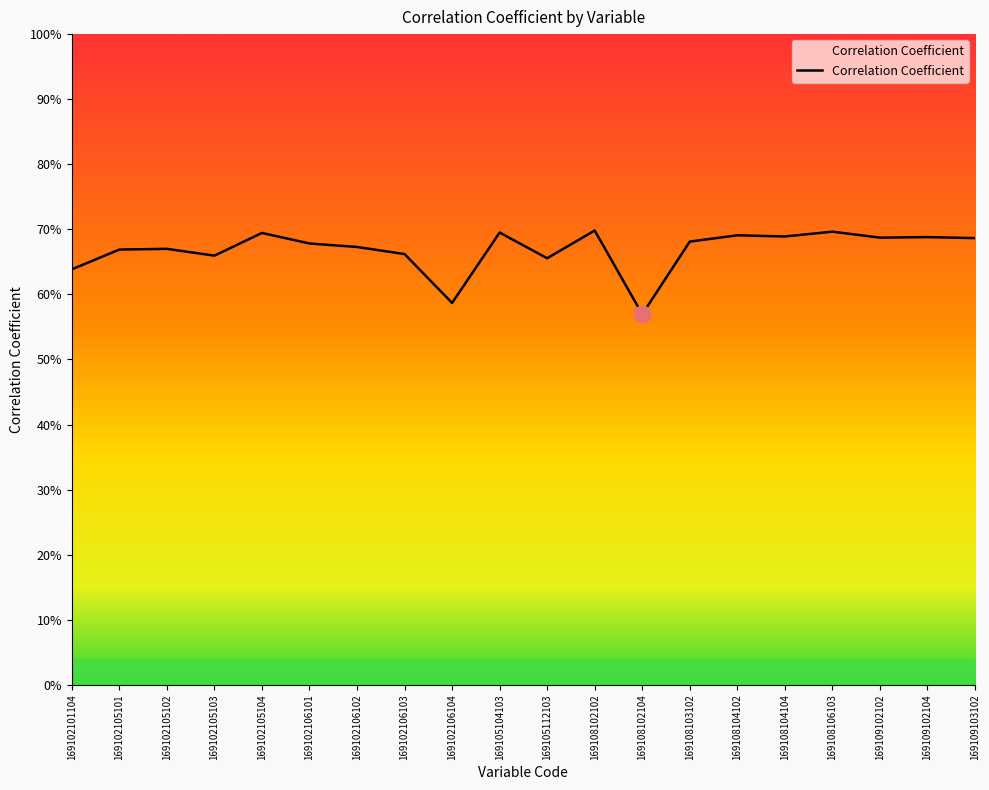

What is the smallest value displayed?

0.6